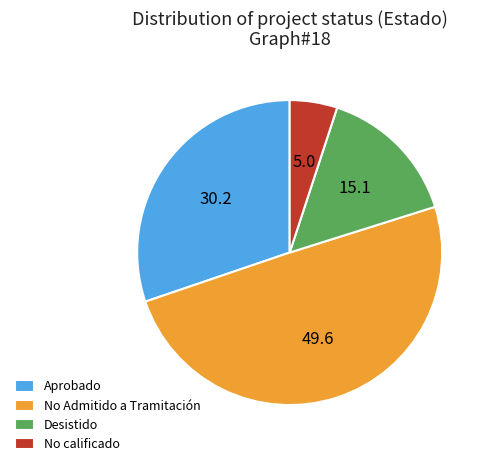

Between No calificado and No Admitido a Tramitación, which is larger?

No Admitido a Tramitación